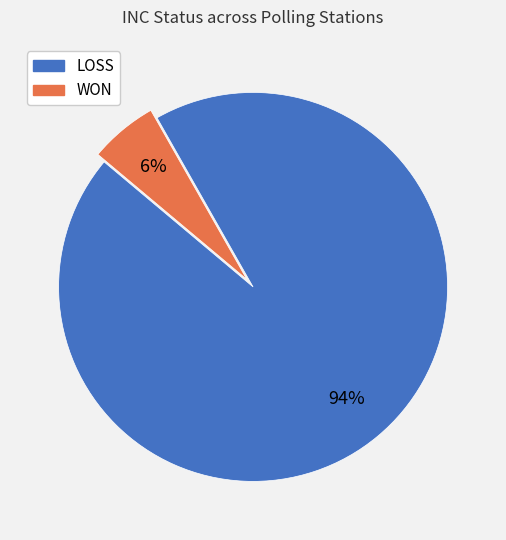

To the nearest percent, what is the combined percentage of LOSS and WON?

100%